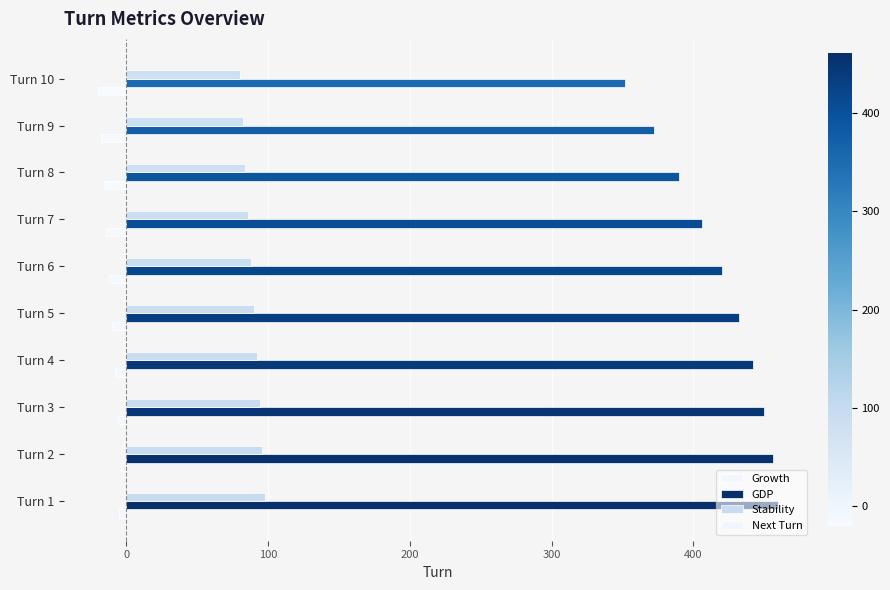

What is the highest value of the GDP series?

460